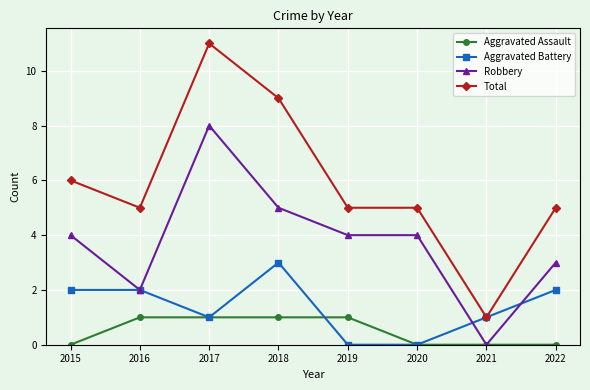

True or false: Aggravated Battery has more than 0 points higher than both neighbors.

True